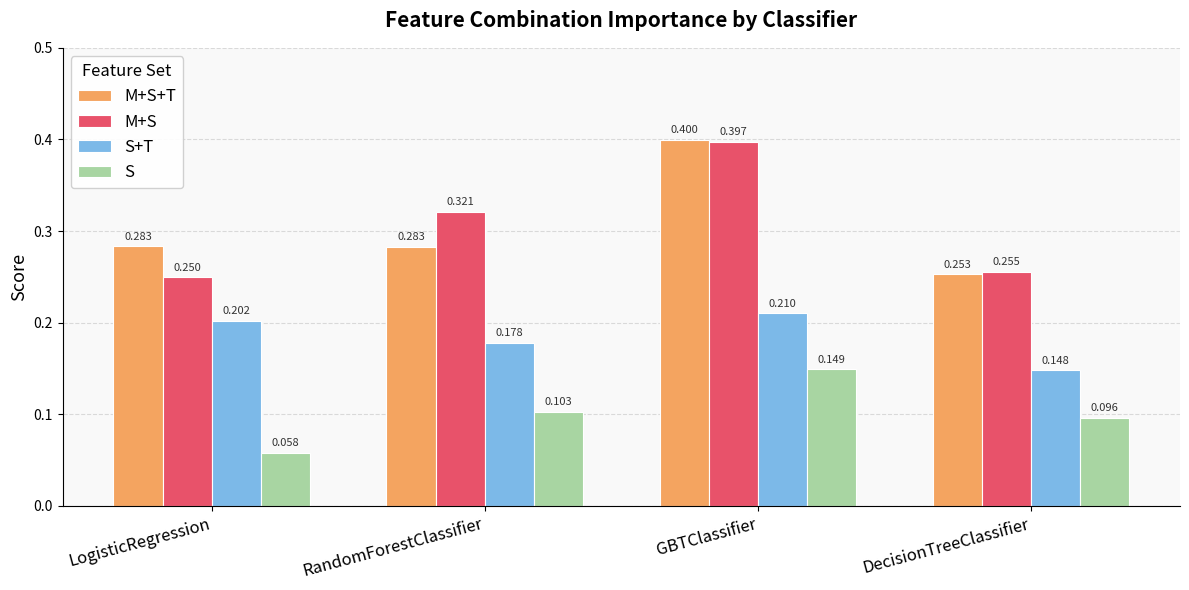

Rank the series at DecisionTreeClassifier from lowest to highest value.

S, S+T, M+S+T, M+S